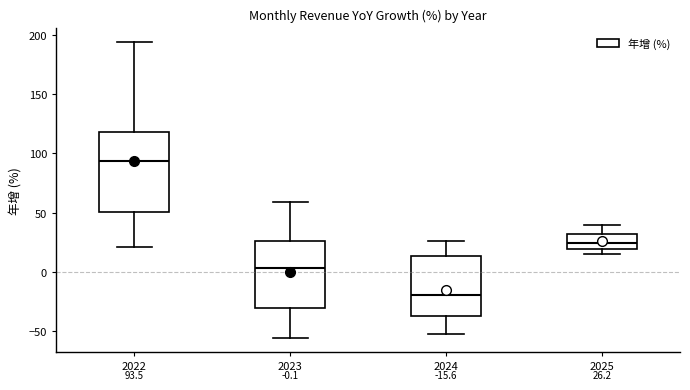

Which box's median line is the highest?

2022